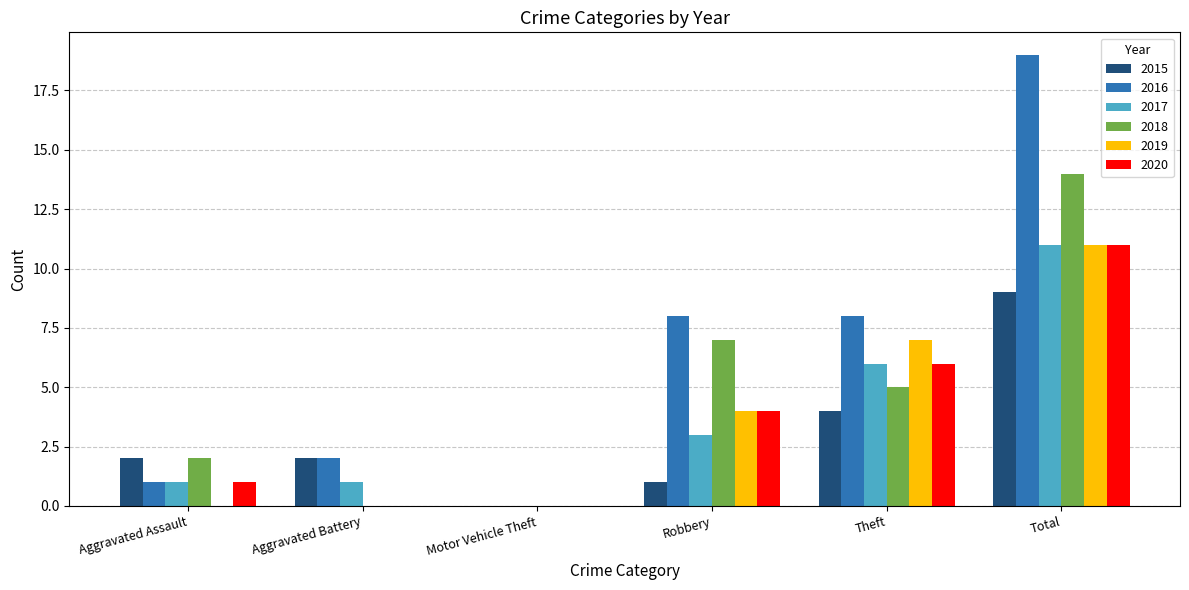

What is the sum of the 2016 values at Motor Vehicle Theft and Theft?

8